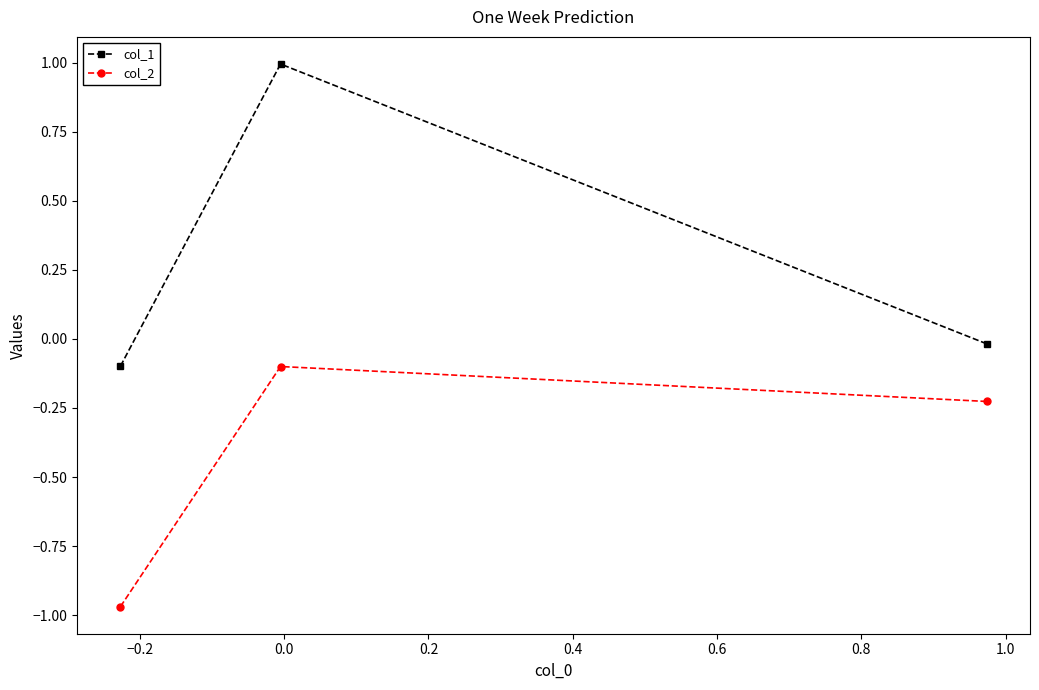

Which series has the largest range (max minus min)?

col_1